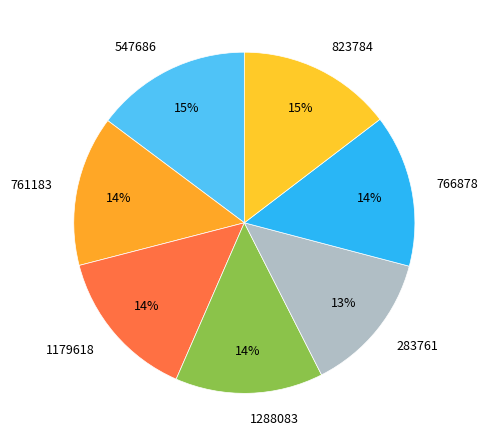

How many slices are in this pie chart?

7